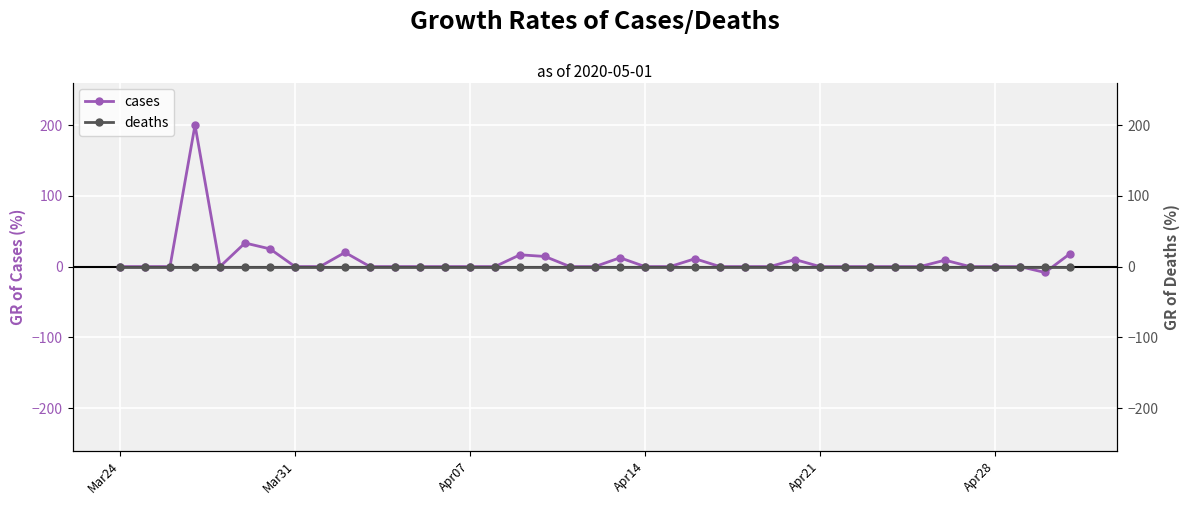

At how many categories does at least one series exceed 178?

1